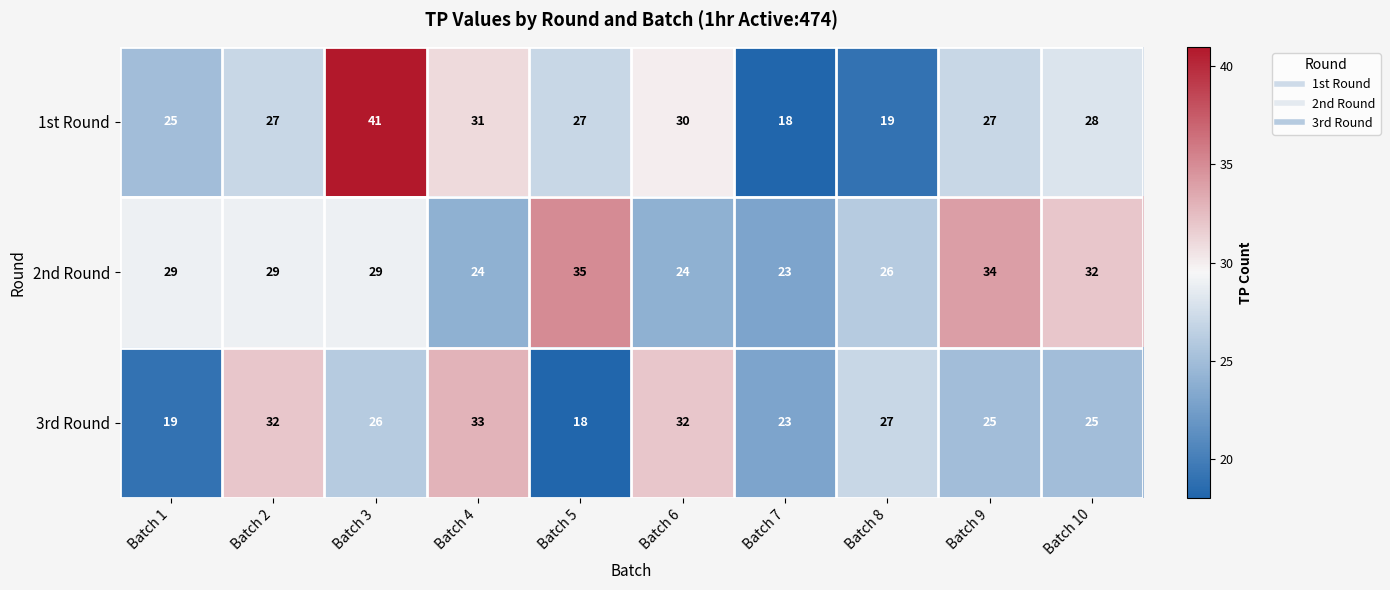

Rank the series by their average value, from highest to lowest.

2nd Round, 1st Round, 3rd Round